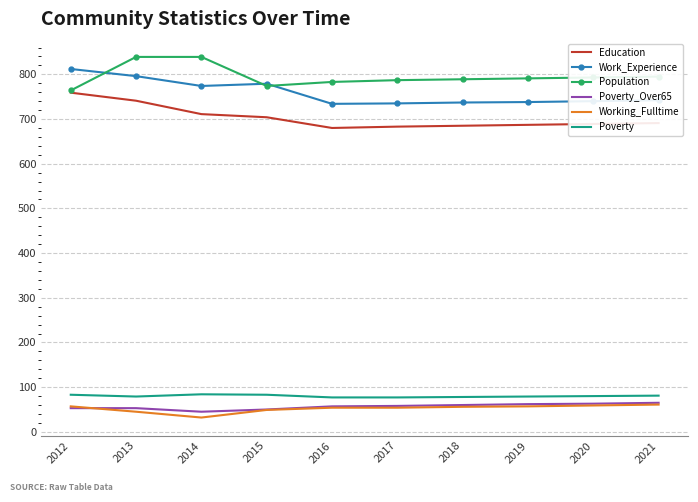

True or false: Poverty and Work_Experience intersect in this chart.

False